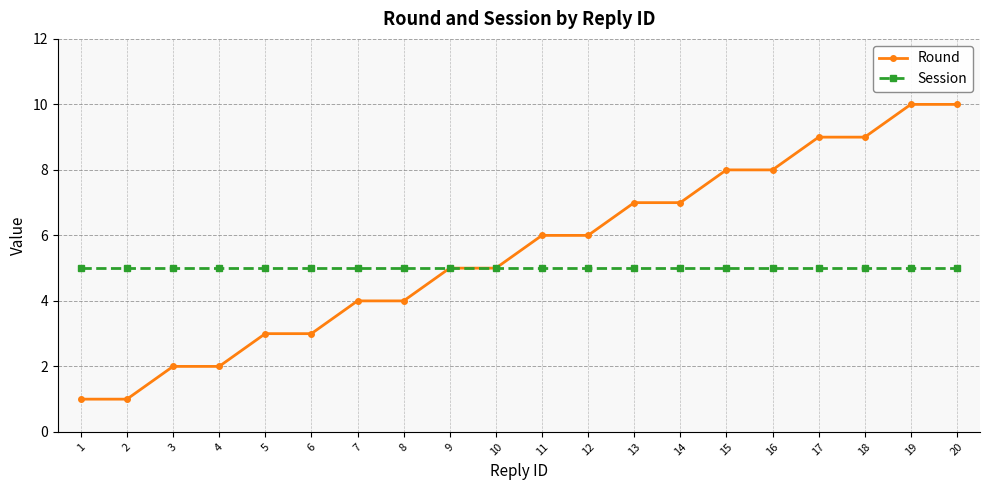

What is the greatest value displayed?

10